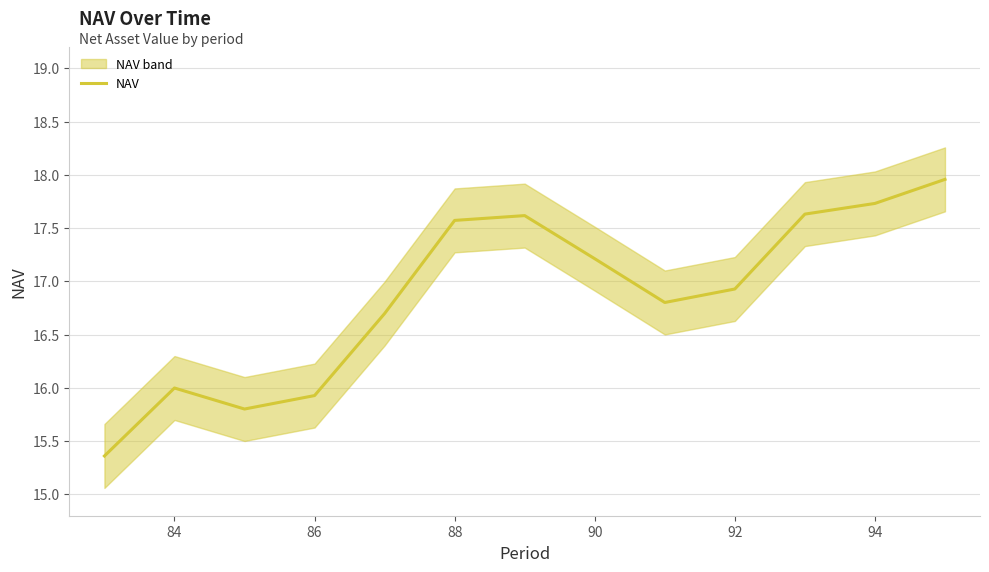

Is it true that NAV equals 17.2 at 90?

True